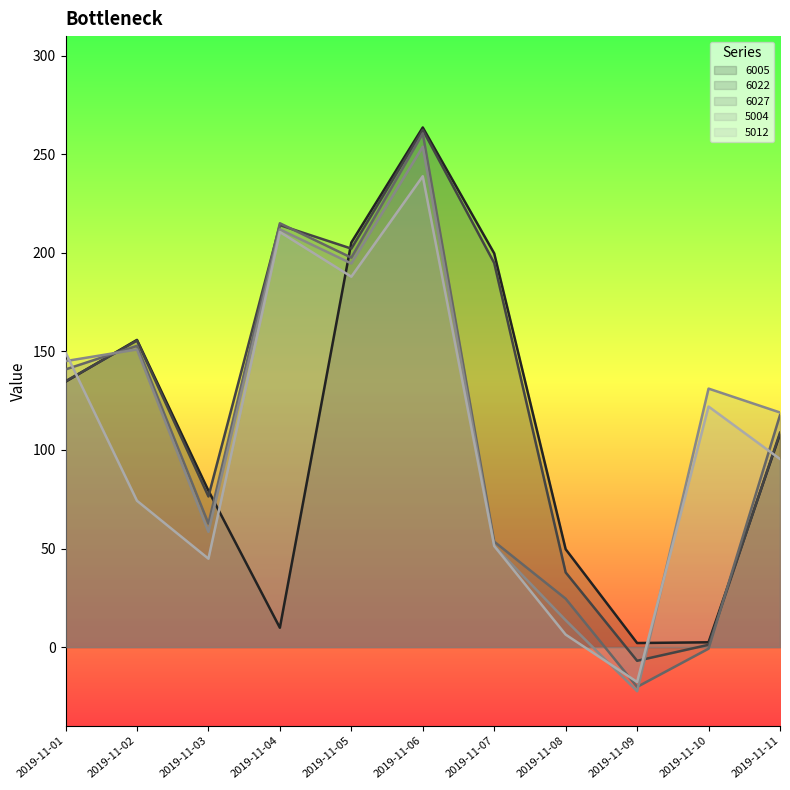

At which category is the sum across all series the highest?

2019-11-06